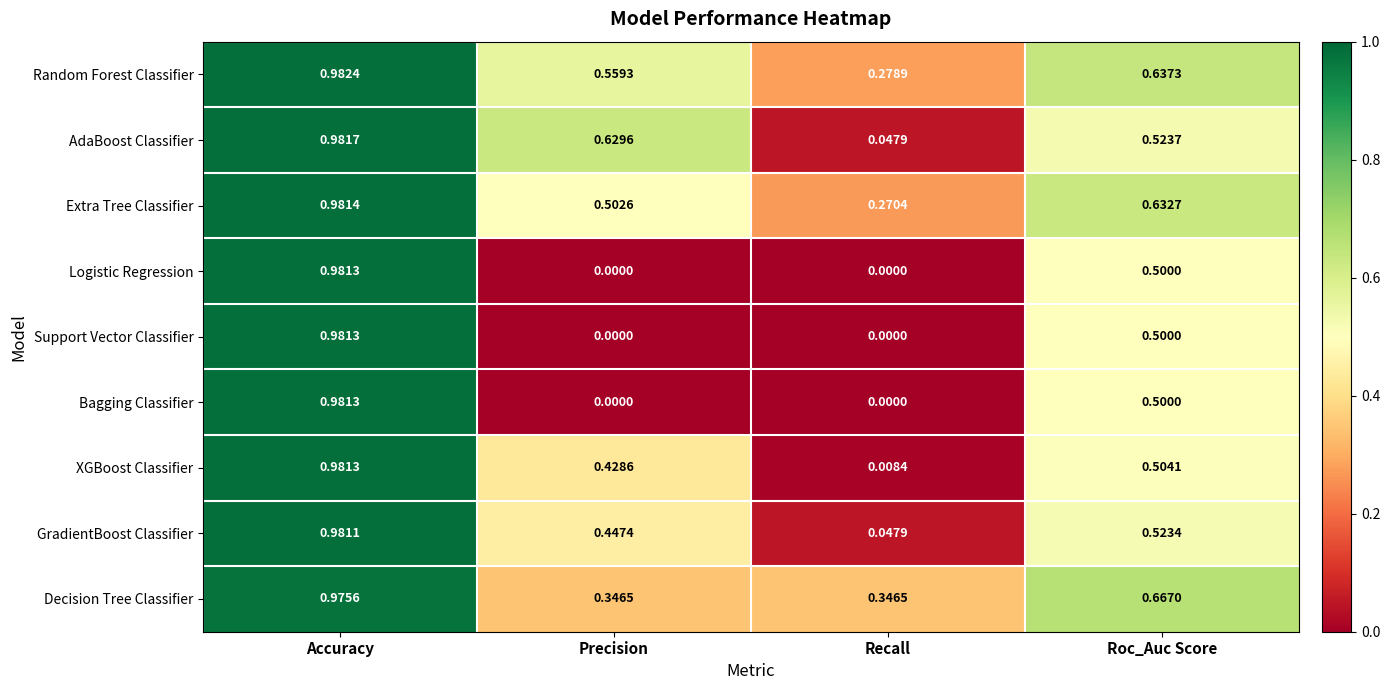

At which label is XGBoost Classifier closest to 0?

Recall